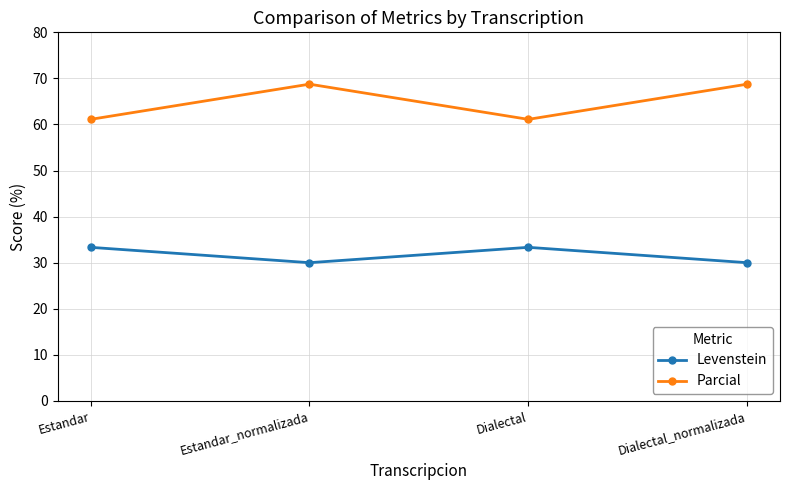

What is the value of the Levenstein point at the 4th from the left?

30.0